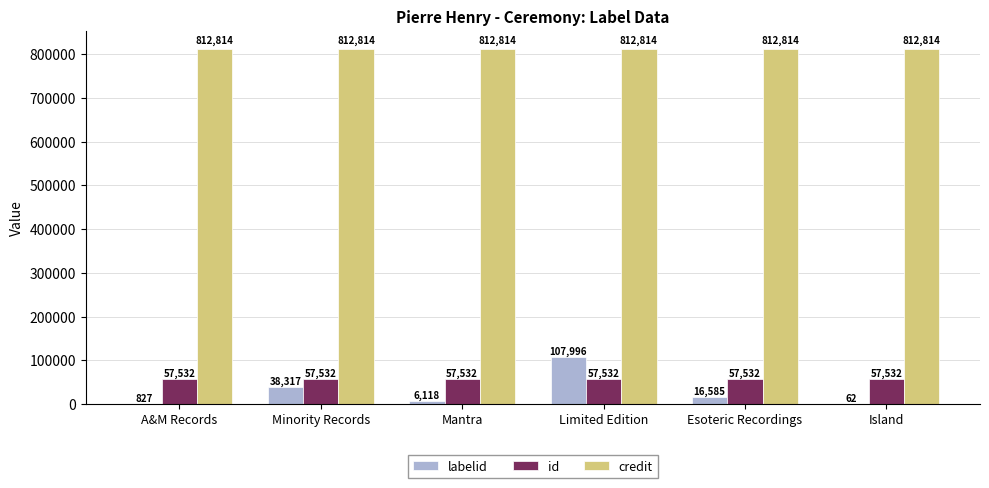

At which category is the sum across all series the highest?

Limited Edition